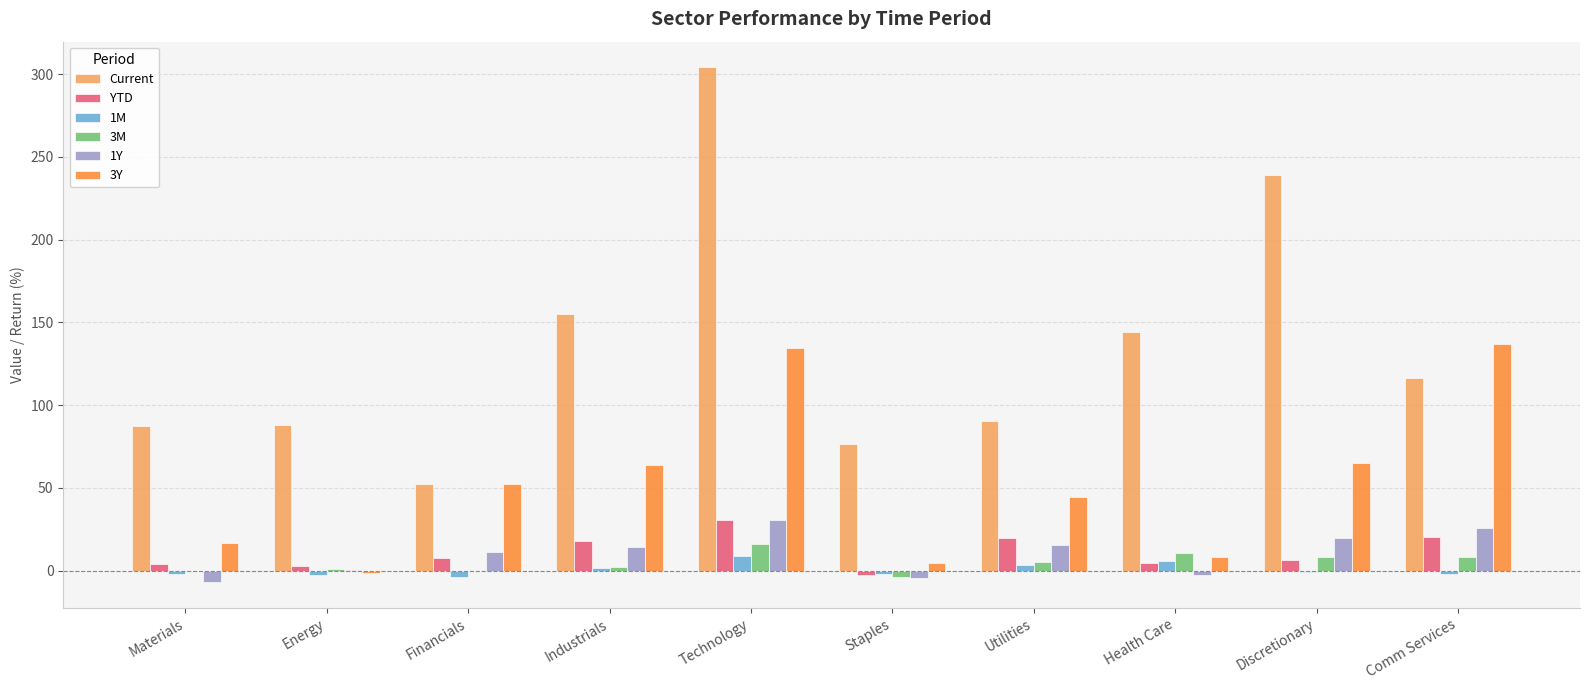

The YTD series shows 3.8 at Materials. True or false?

True